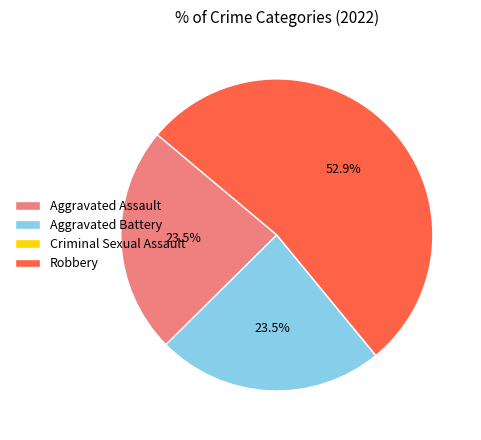

Which slice represents more than half of the pie?

Robbery